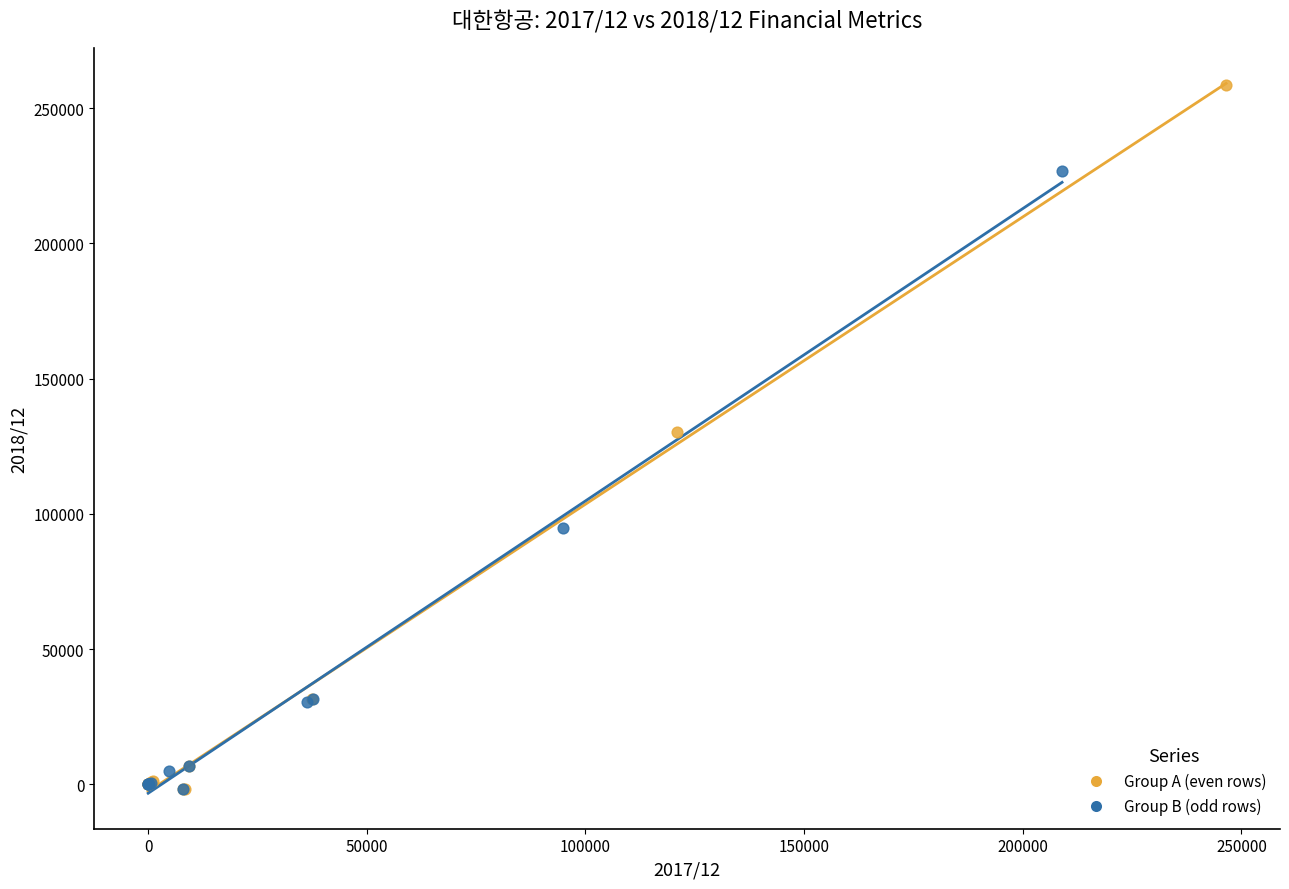

What are all the series names shown in the legend?

Group A (even rows), Group B (odd rows)